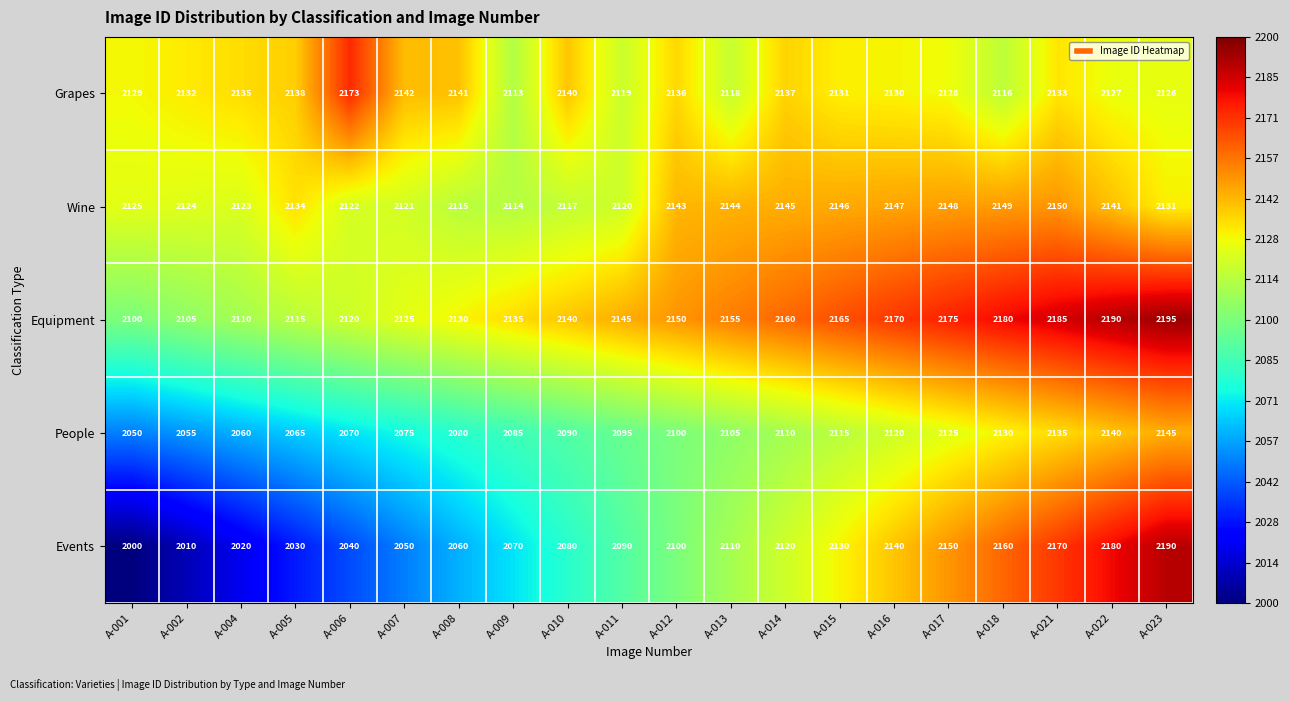

What value does the People series have at A-002?

2055